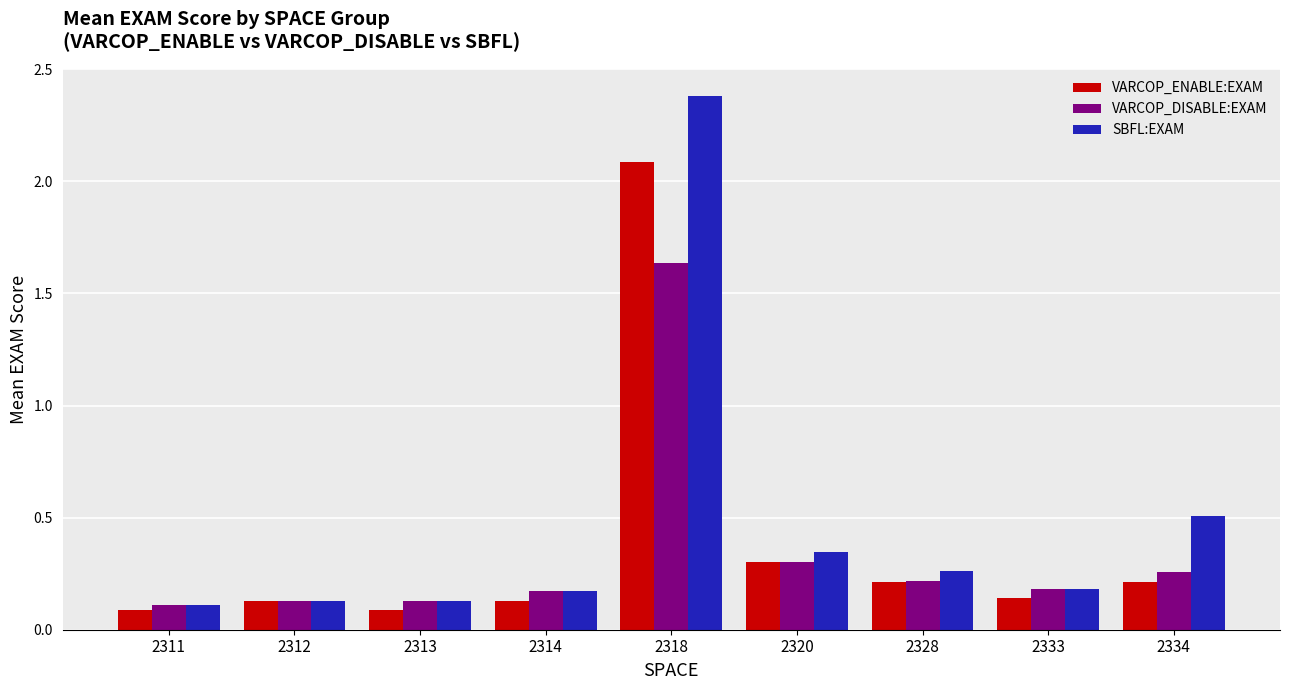

Is it true that SBFL:EXAM equals 3.2 at 2318?

False